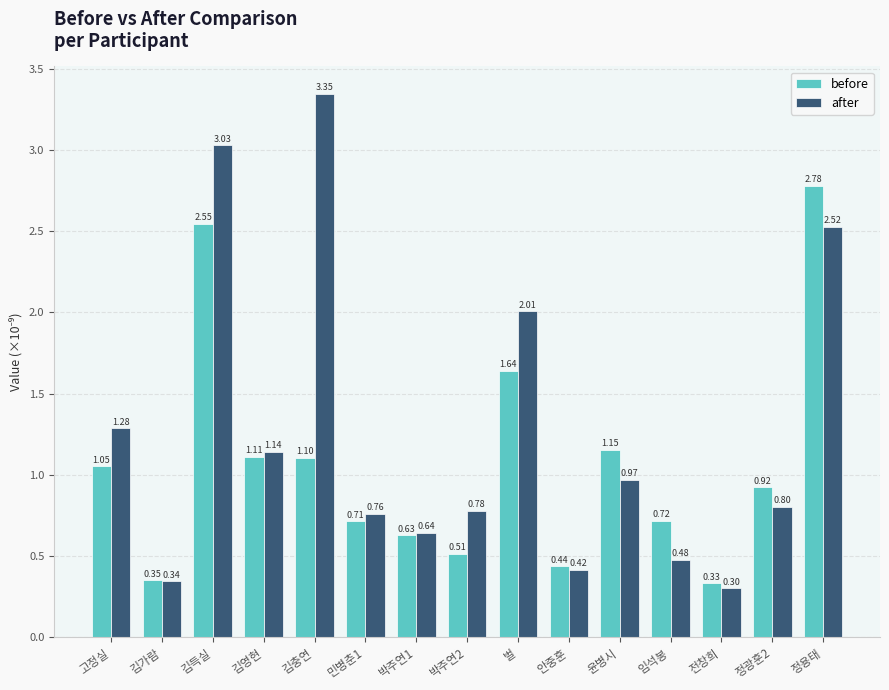

Which series has the widest spread of values?

after